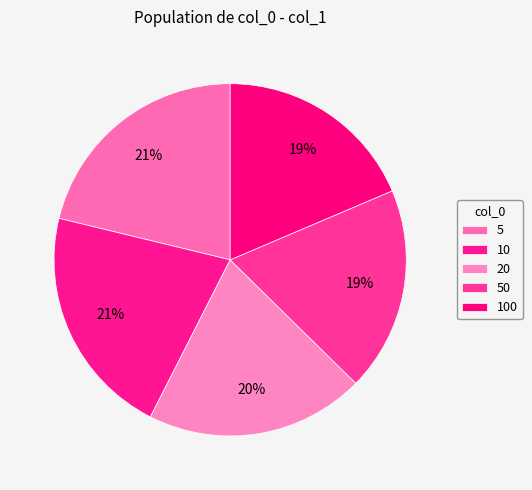

Count the number of slices in the pie.

5